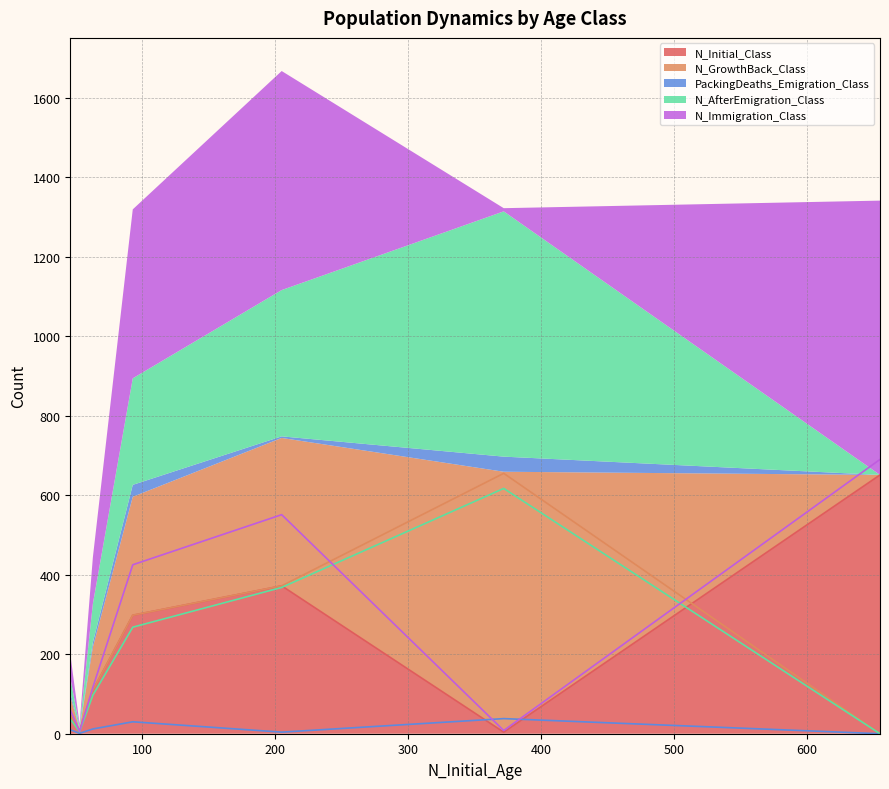

What is the average value of the N_Immigration_Class series?

265